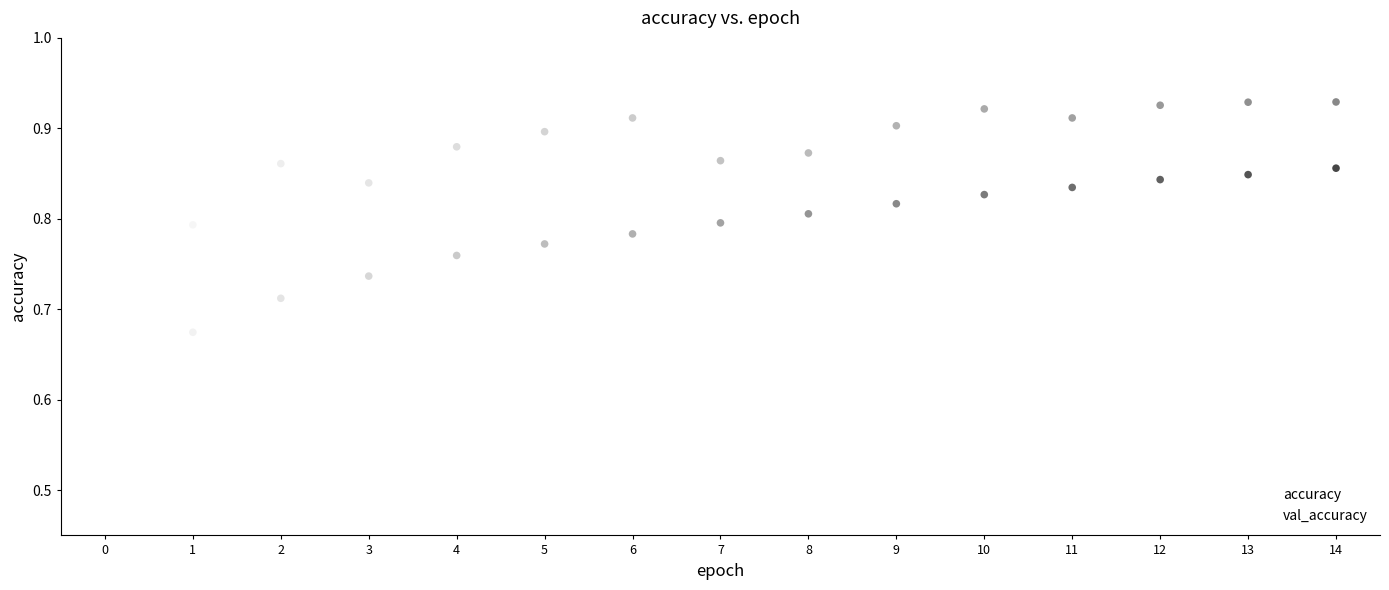

How many points are shown in the scatter plot?

30